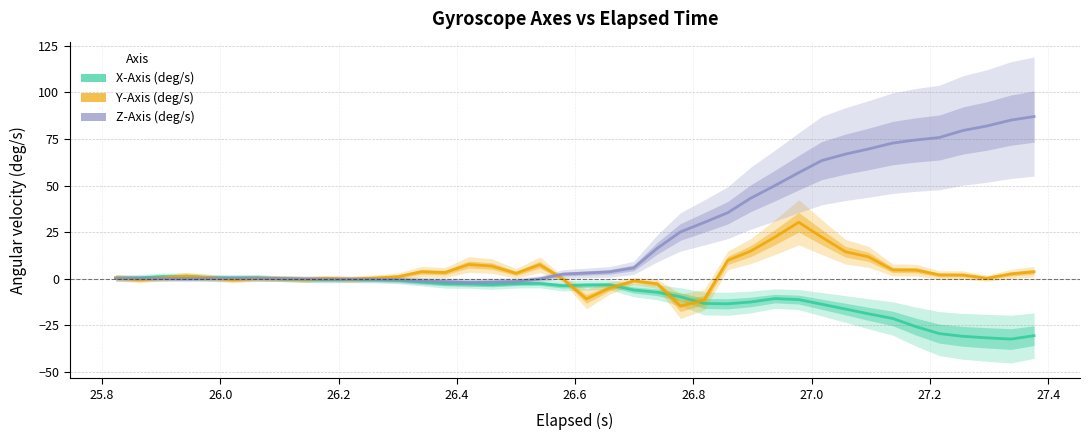

Reading left to right, what are all the values shown in this chart?

X-Axis (deg/s): 0.5	0.6	1.2	1.1	0.7	0.5	0.6	0.0	-0.3	-0.4	-0.4	-0.5	-0.8	-1.7	-2.6	-2.6	-3.1	-2.5	-2.5	-3.7	-3.3	-3.2	-6.0	-7.2	-9.6	-13.2	-13.4	-12.4	-10.6	-11.1	-13.6	-16.2	-18.7	-21.2	-25.7	-29.4	-30.8	-31.6	-32.3	-30.4
Y-Axis (deg/s): 0.6	-0.5	0.5	1.5	0.7	-0.5	0.3	0.1	-0.3	0.3	-0.2	0.4	1.2	3.8	3.4	7.7	6.9	2.9	7.6	0.0	-10.8	-5.0	-1.1	-2.7	-14.6	-11.3	9.9	14.9	22.4	30.3	22.3	14.5	11.8	4.8	4.7	2.1	2.0	0.3	2.6	3.8
Z-Axis (deg/s): 0.3	0.3	0.1	0.0	0.2	0.3	0.3	0.1	-0.0	-0.2	-0.2	-0.2	-0.5	-1.1	-1.5	-2.0	-1.7	-1.4	0.0	2.5	3.1	3.7	5.9	16.4	25.1	30.2	35.5	43.3	50.0	56.9	63.4	66.9	69.6	72.8	74.5	75.8	79.5	81.9	85.1	87.0